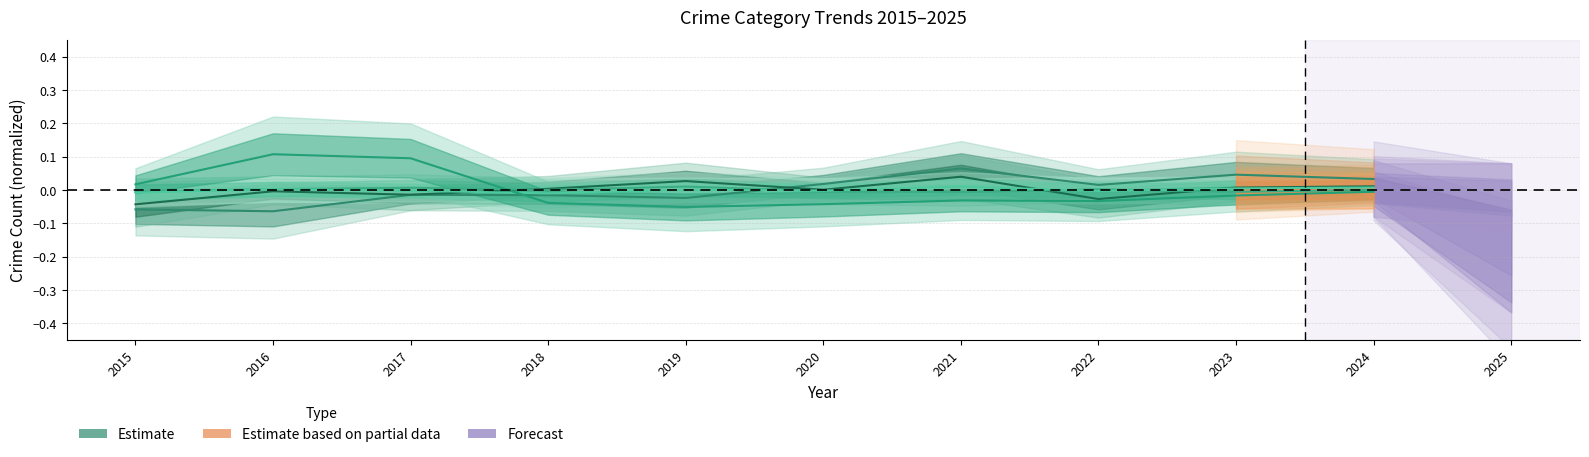

True or false: Robbery and Aggravated Assault intersect in this chart.

True